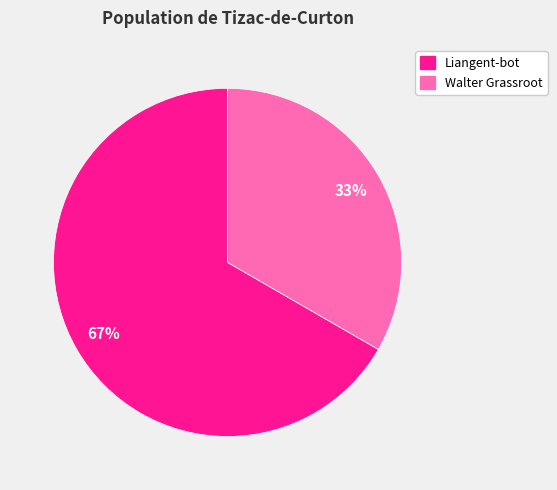

How many slices are in this pie chart?

2